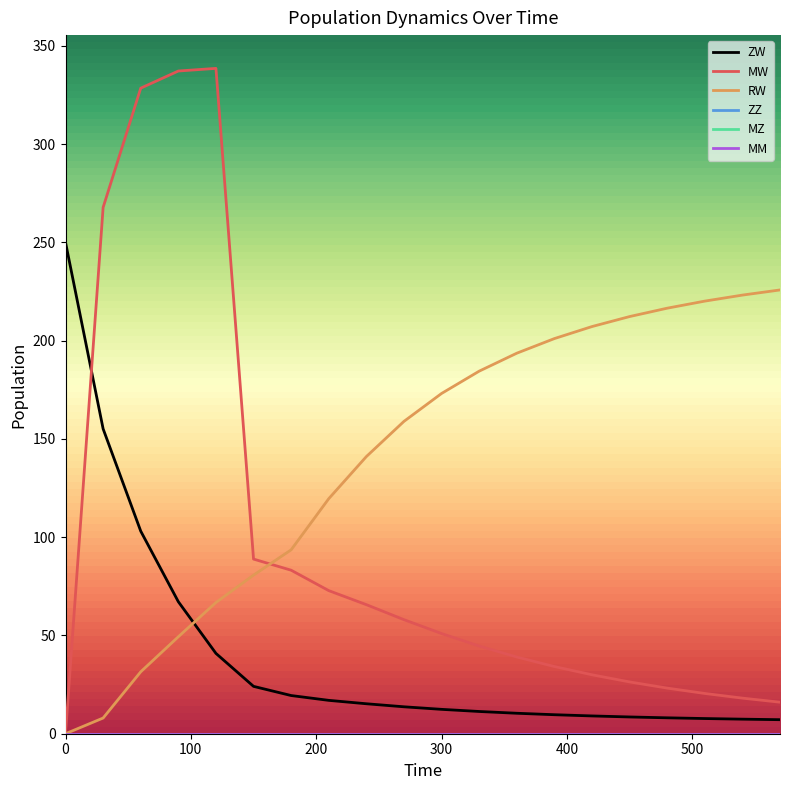

Where does the MW series first go above 50?

30